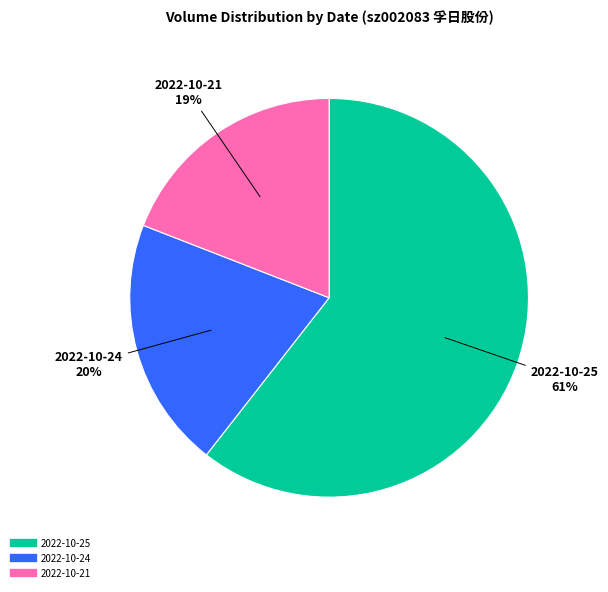

Do 2022-10-21 and 2022-10-25 together represent more than half of the pie?

Yes